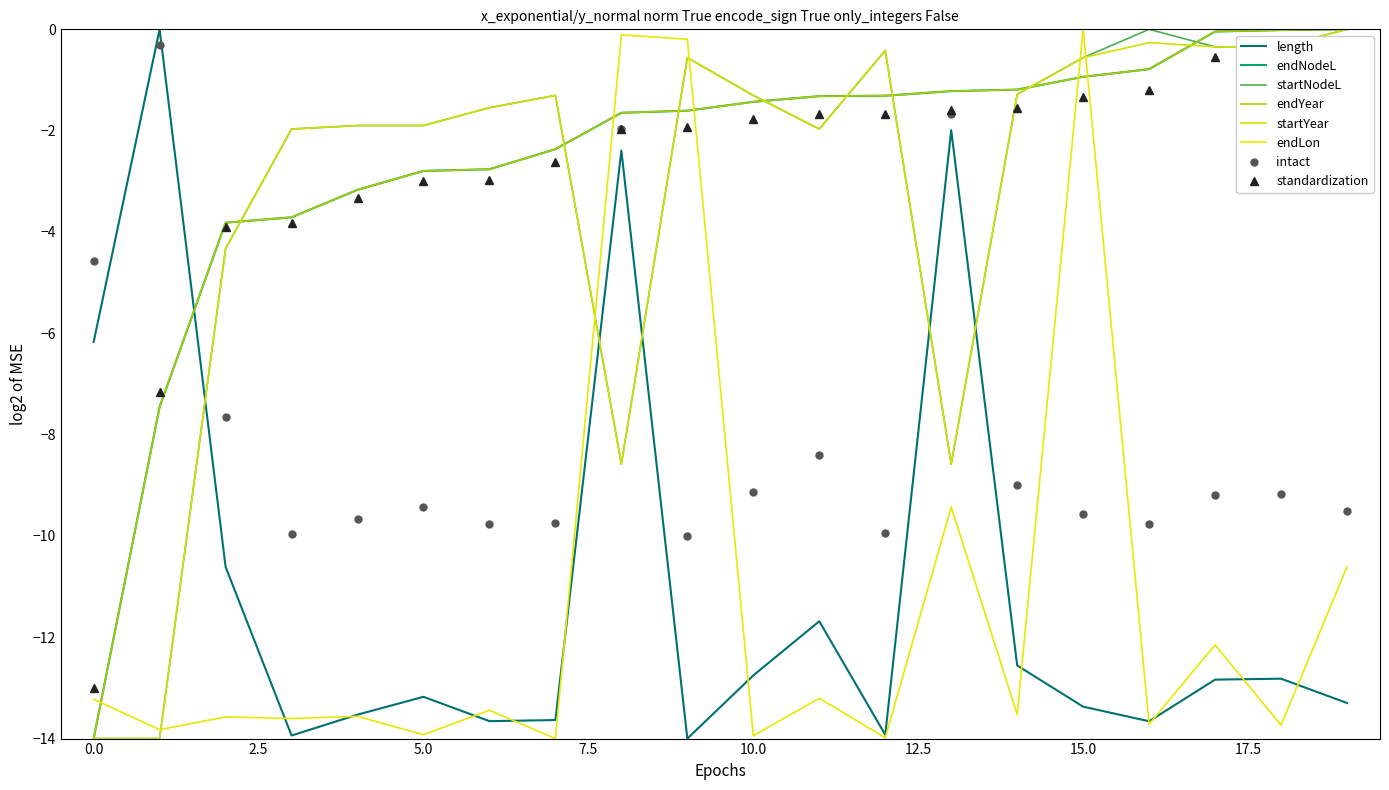

What is the average value of the endLon series?

-11.2